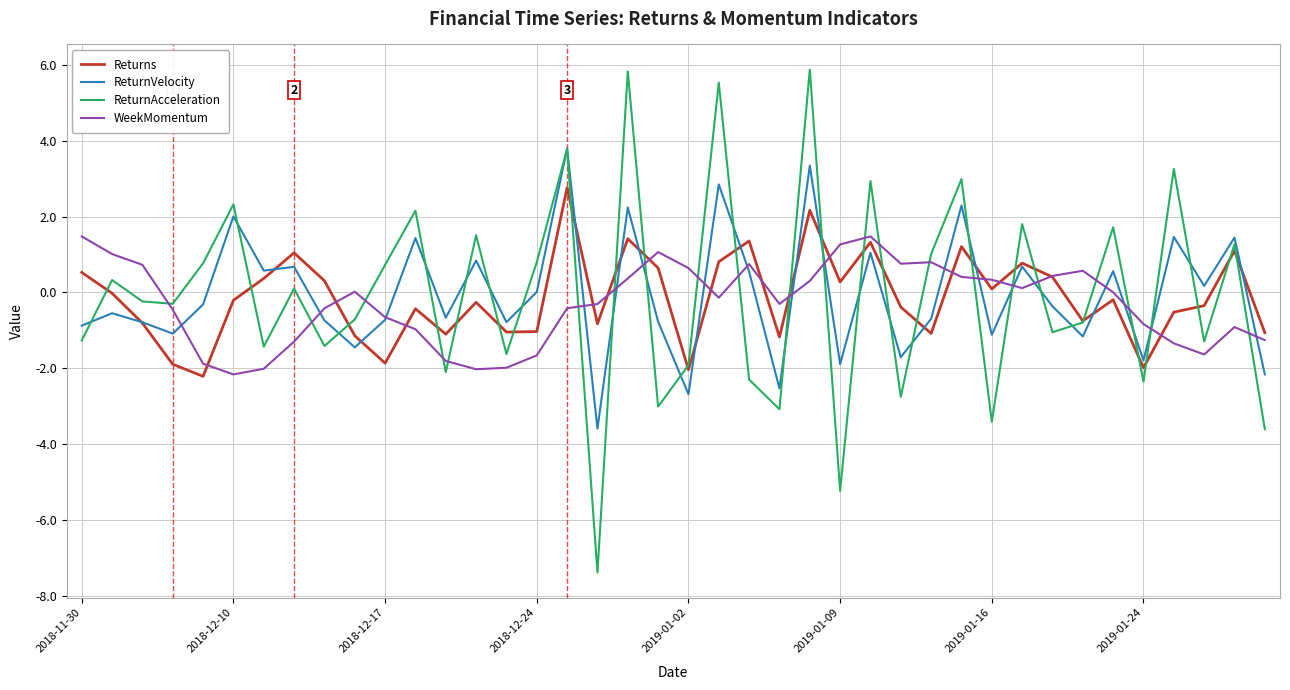

List the series in order of their peak value, highest first.

ReturnAcceleration, ReturnVelocity, Returns, WeekMomentum